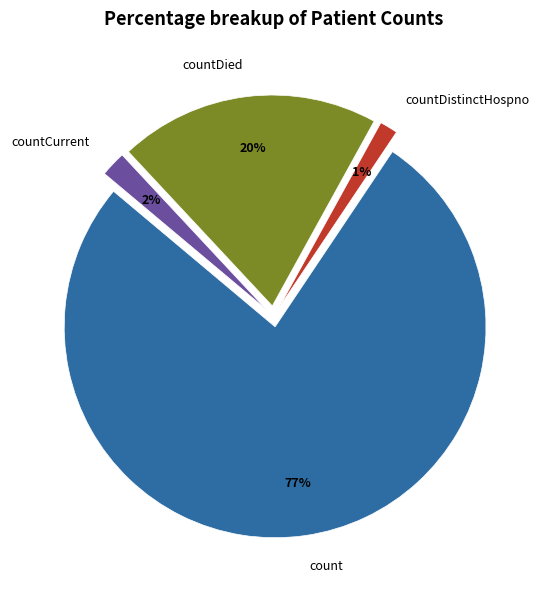

Which has a higher value, countDied or countCurrent?

countDied